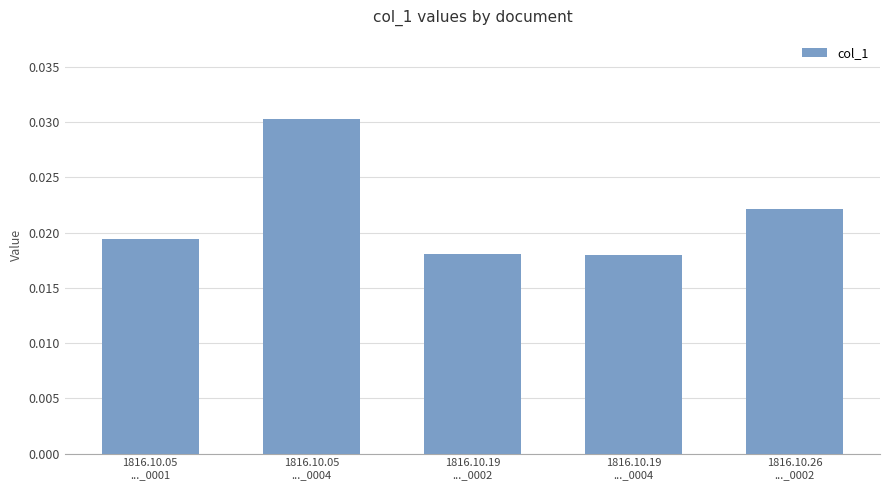

What is the sum of all values?

0.1